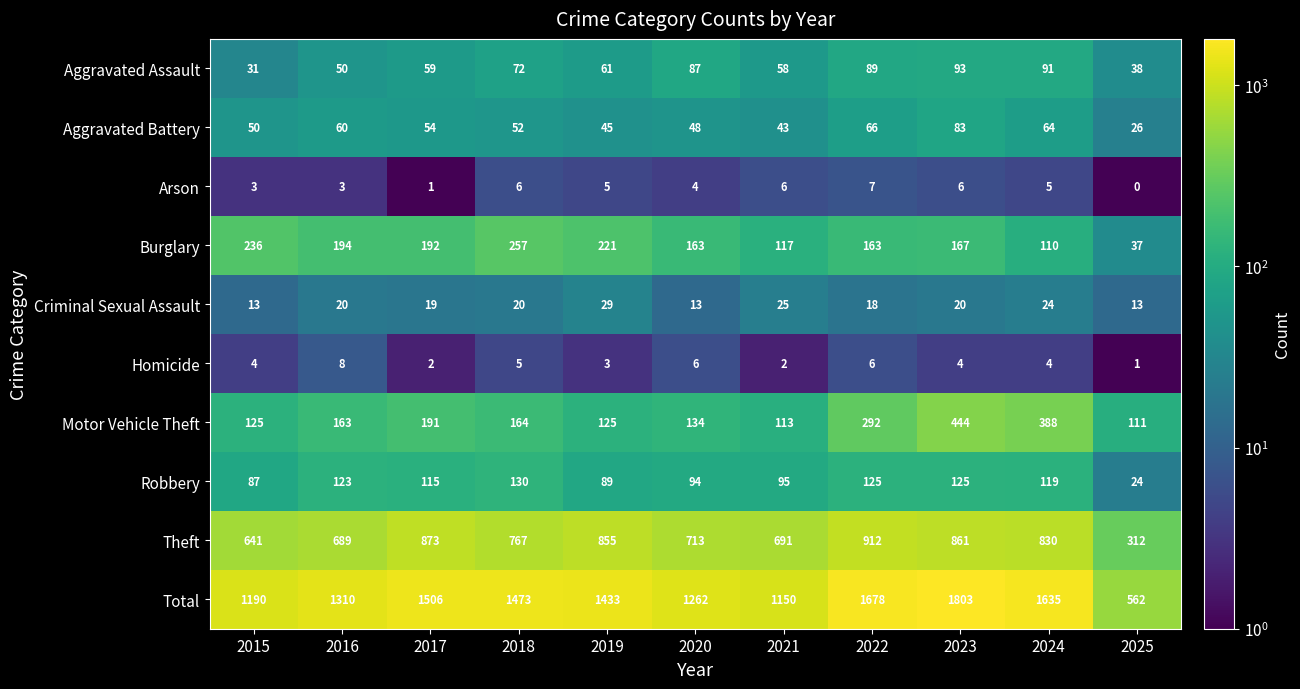

Which series has the largest range (max minus min)?

Total